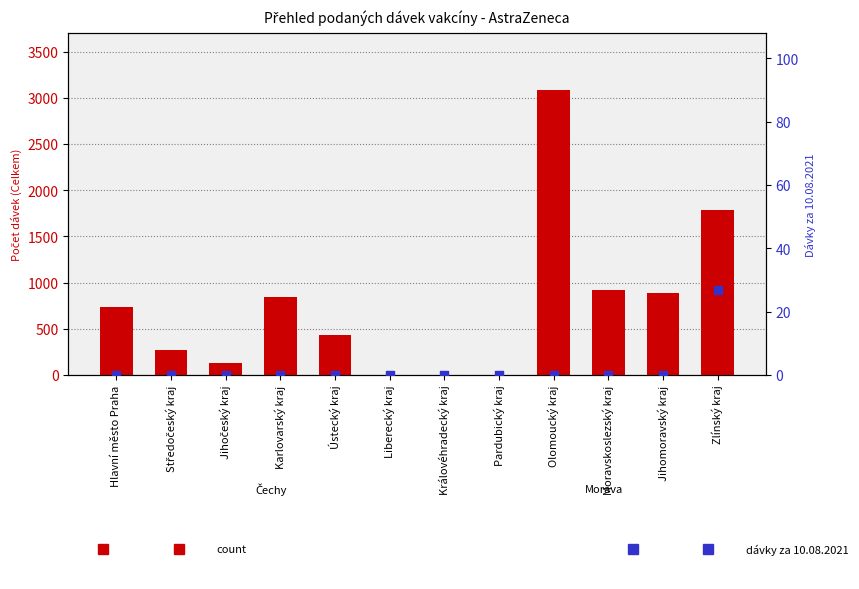

Which series has the widest spread of Y values?

count